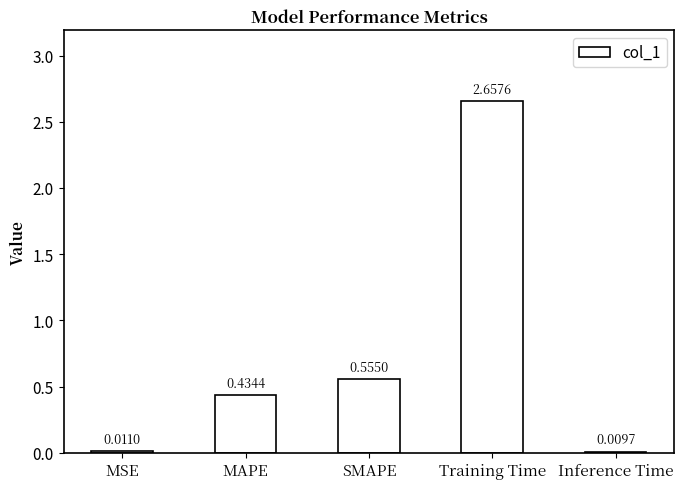

Which category has the lowest value across all series?

Inference Time